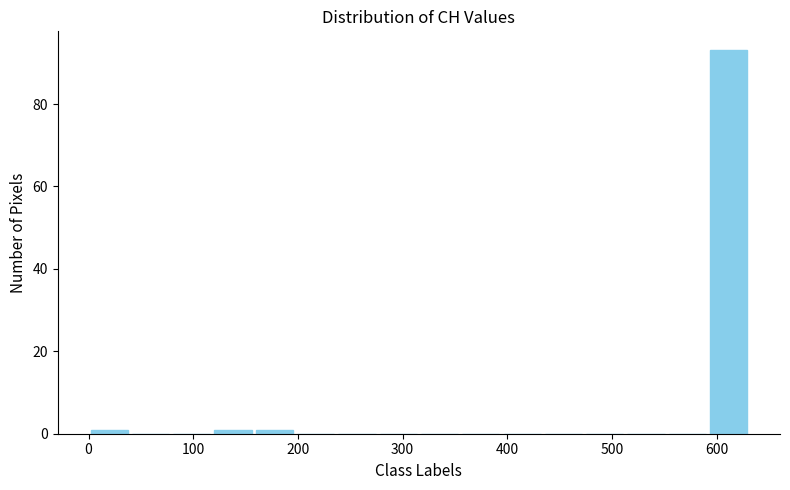

Around what value on the x-axis is the tallest bar? Give the approximate position of its centre, as read against the axis.

610